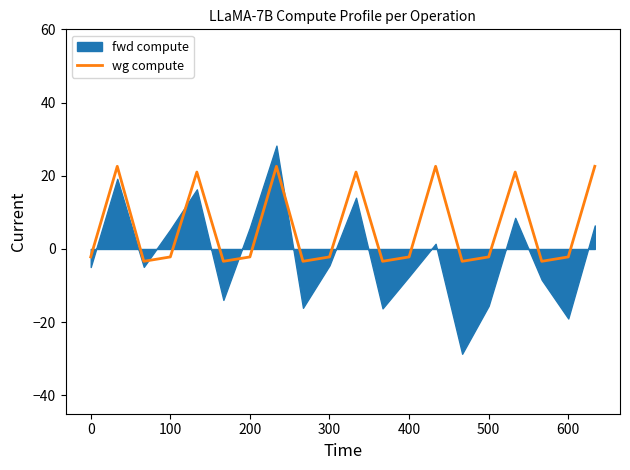

The value of wg compute at 300 is -2.2. True or false?

True